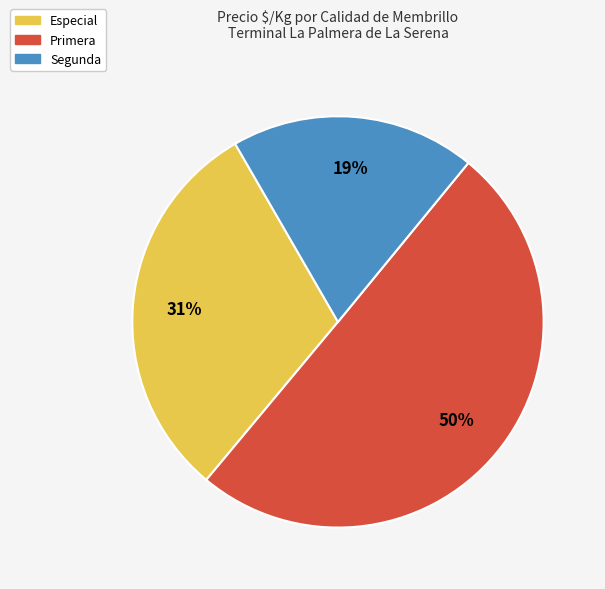

Combined, do Primera and Especial account for over 50%?

Yes